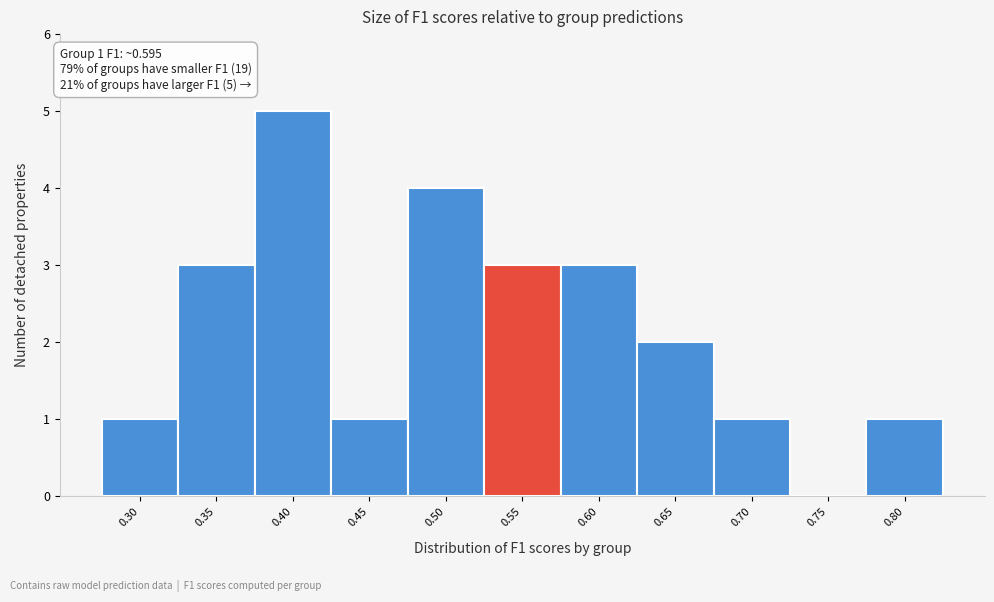

Reading right to left, list all the values displayed in this chart.

0.80=1	0.75=0	0.70=1	0.65=2	0.60=3	0.55=3	0.50=4	0.45=1	0.40=5	0.35=3	0.30=1